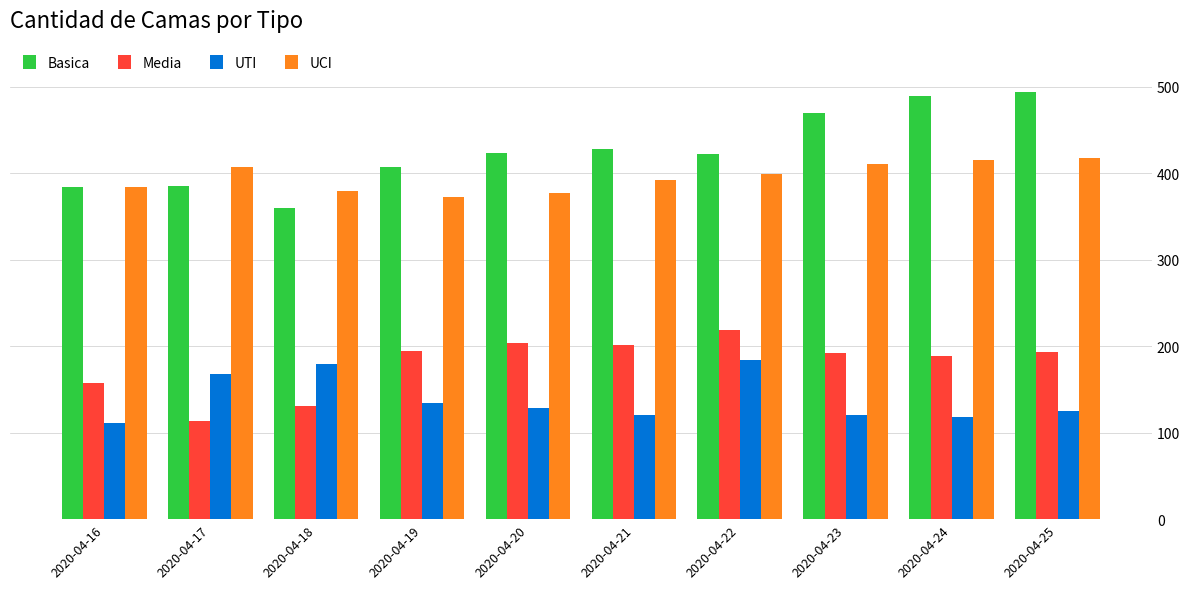

Rank the series at 2020-04-23 from lowest to highest value.

UTI, Media, UCI, Basica